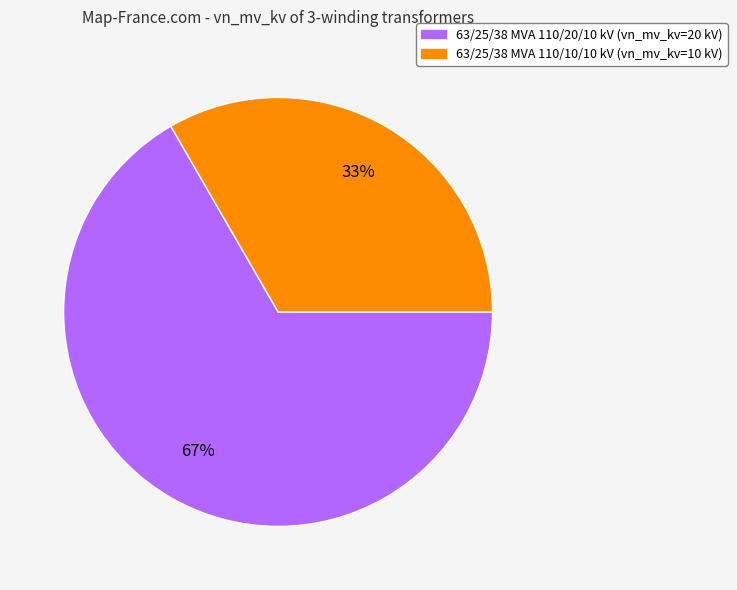

Approximately how many times larger is the value at 63/25/38 MVA 110/10/10 kV (vn_mv_kv=10 kV) compared to 63/25/38 MVA 110/20/10 kV (vn_mv_kv=20 kV)?

0.5